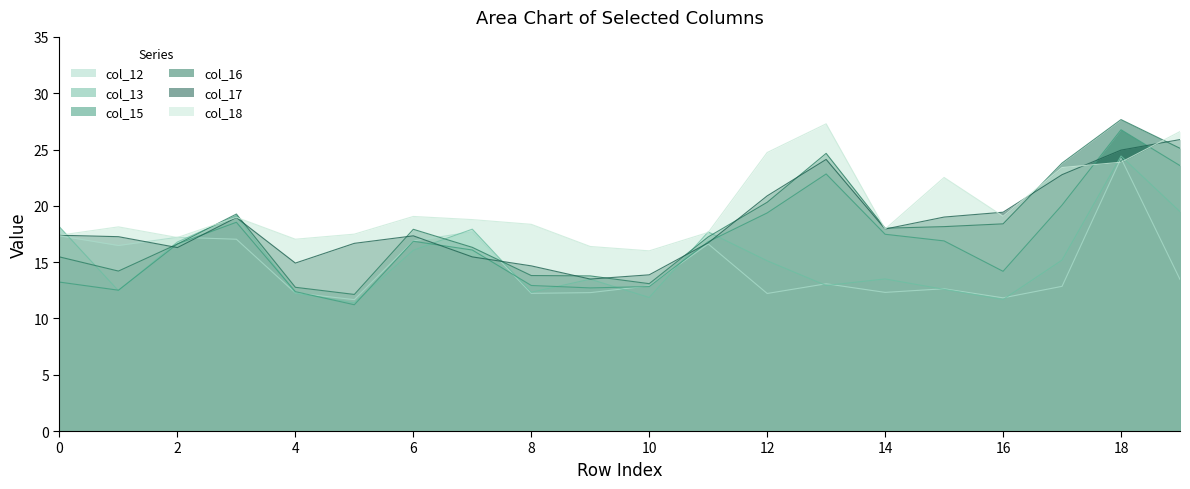

Where is col_18 nearest to the value 21?

15